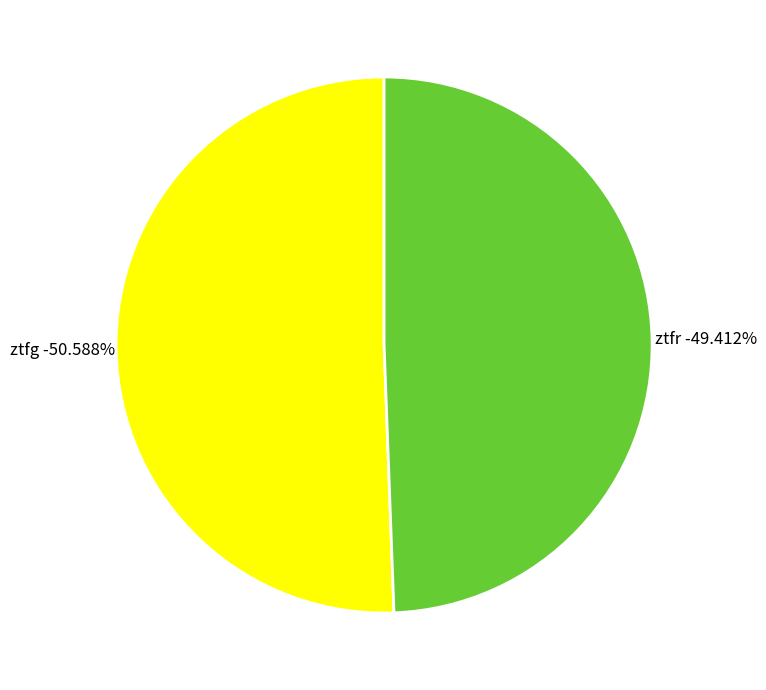

Is there any slice that represents more than half of the pie?

Yes